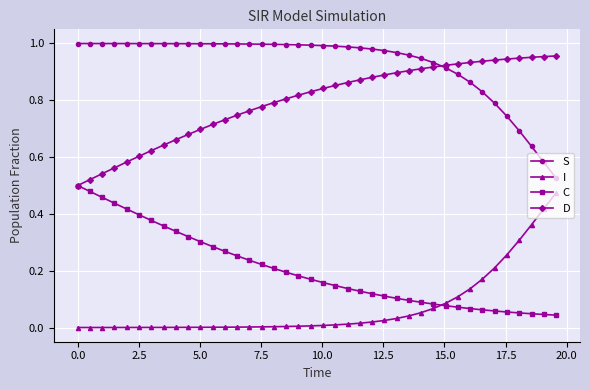

Which series has the largest total across all categories?

S